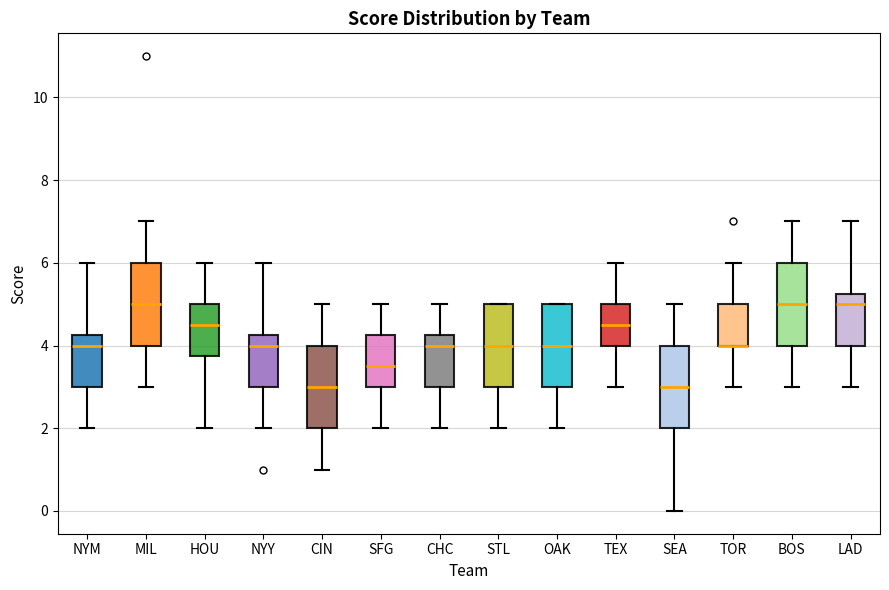

Reading left to right, read every box against the y-axis: the position of its median line, the range the box covers, and the ends of its whiskers. The values are not printed on the chart, so give them approximately, as read against the axis.

NYM: median 4.0, box 3.0 to 4.2, whiskers 2.0 to 6.0
MIL: median 5.0, box 4.0 to 6.0, whiskers 3.0 to 7.0
HOU: median 4.6, box 3.8 to 5.0, whiskers 2.0 to 6.0
NYY: median 4.0, box 3.0 to 4.2, whiskers 2.0 to 6.0
CIN: median 3.0, box 2.0 to 4.0, whiskers 1.0 to 5.0
SFG: median 3.6, box 3.0 to 4.2, whiskers 2.0 to 5.0
CHC: median 4.0, box 3.0 to 4.2, whiskers 2.0 to 5.0
STL: median 4.0, box 3.0 to 5.0, whiskers 2.0 to 5.0
OAK: median 4.0, box 3.0 to 5.0, whiskers 2.0 to 5.0
TEX: median 4.6, box 4.0 to 5.0, whiskers 3.0 to 6.0
SEA: median 3.0, box 2.0 to 4.0, whiskers 0.0 to 5.0
TOR: median 4.0 (drawn on the box's lower edge), box 4.0 to 5.0, whiskers 3.0 to 6.0
BOS: median 5.0, box 4.0 to 6.0, whiskers 3.0 to 7.0
LAD: median 5.0, box 4.0 to 5.2, whiskers 3.0 to 7.0